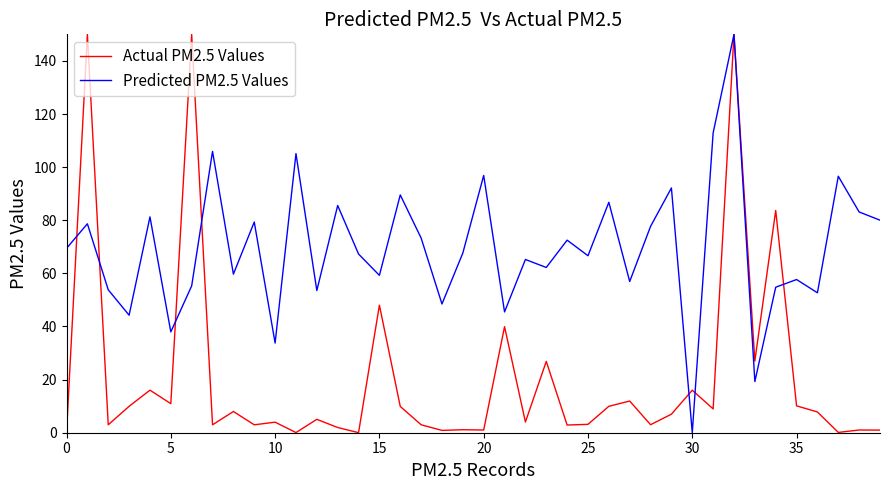

Which series has the largest total across all categories?

Predicted PM2.5 Values